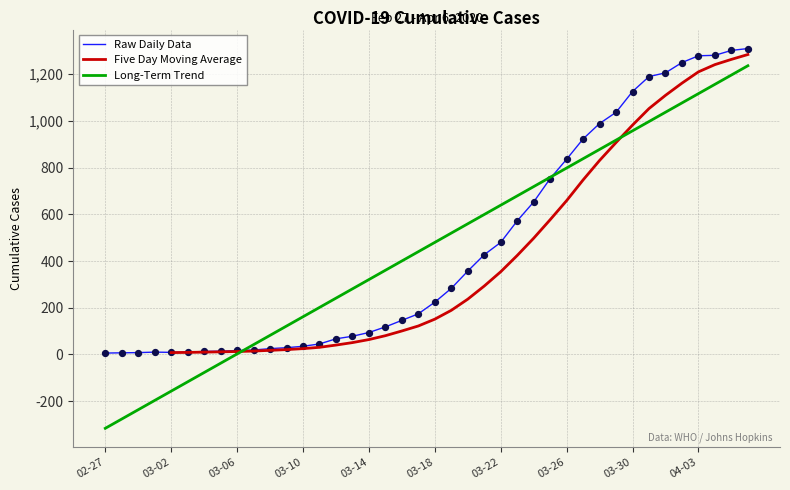

At which label does Long-Term Trend reach its minimum?

02-27